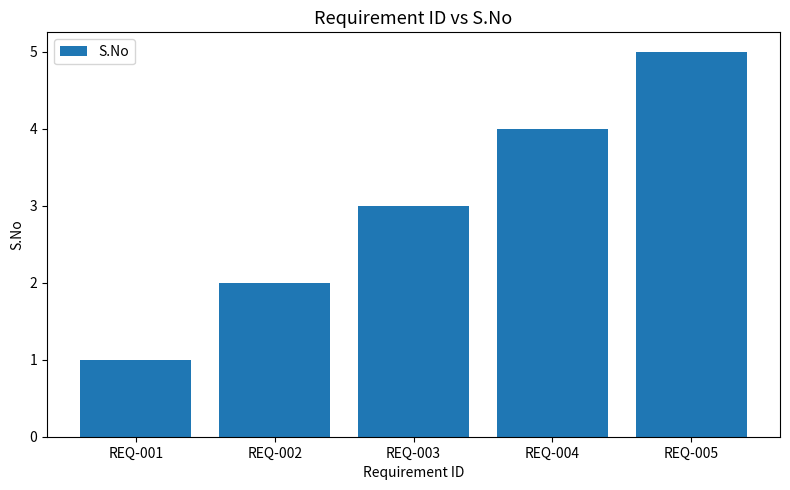

What is the minimum value shown in the chart?

1